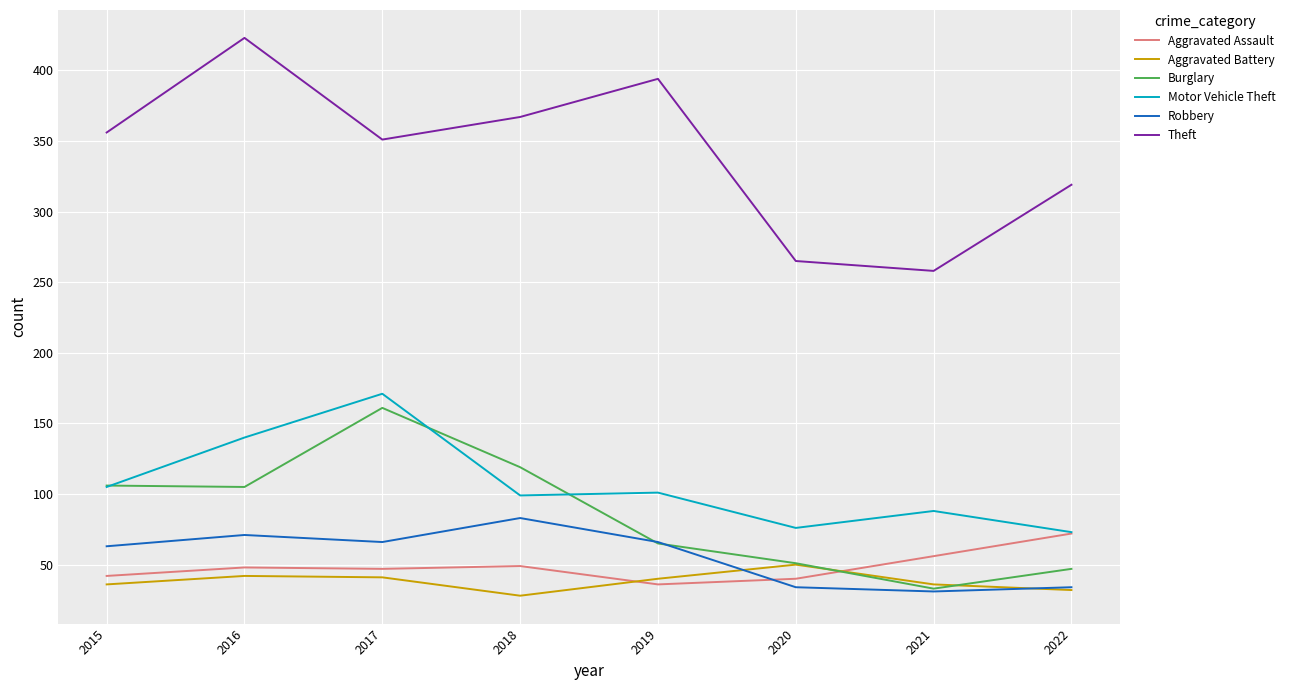

At which label does Burglary reach its minimum?

2021